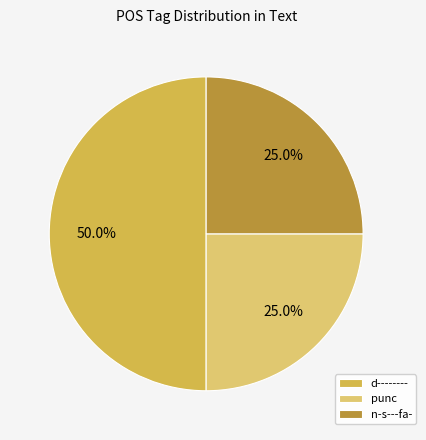

What portion of the pie excludes punc?

75.0%